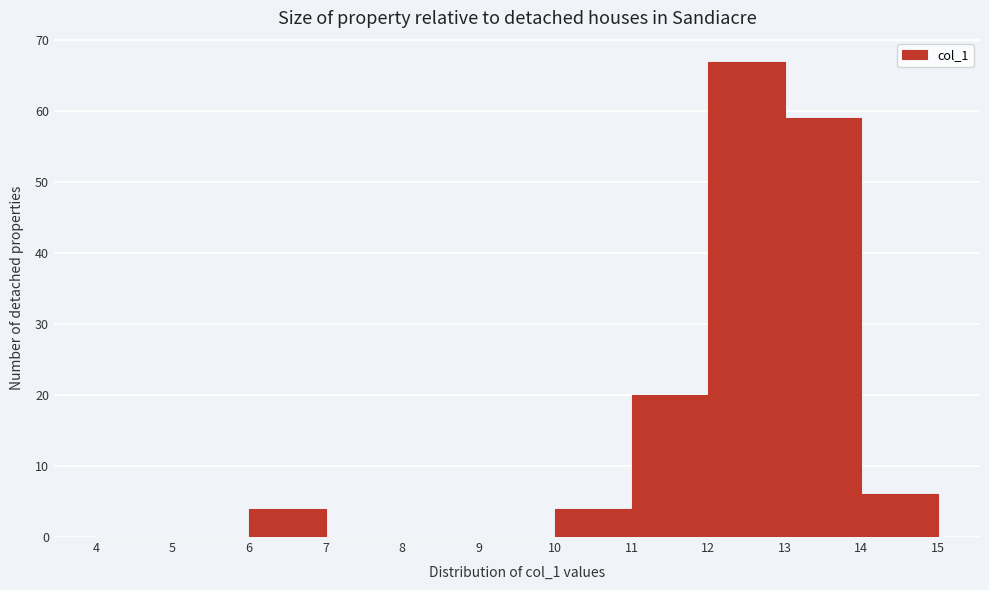

How tall is the bar that spans 14 to 15 on the x-axis? The values are not printed on the chart, so give them approximately, as read against the axis.

6